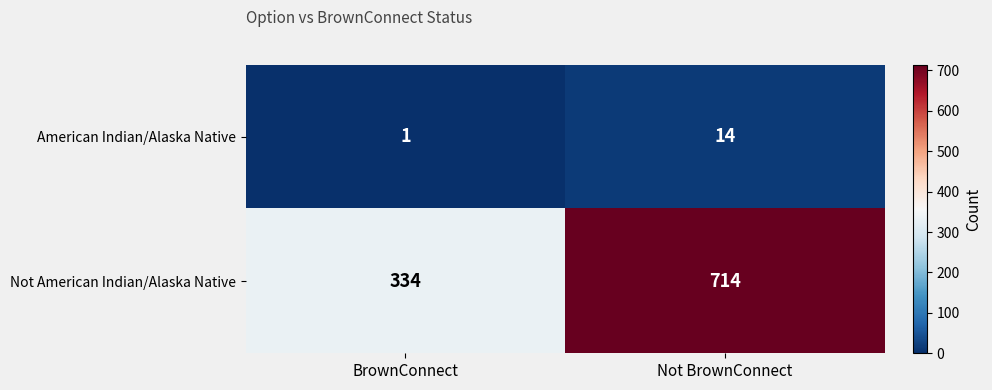

What is the spread (max minus min) of values at Not BrownConnect?

700